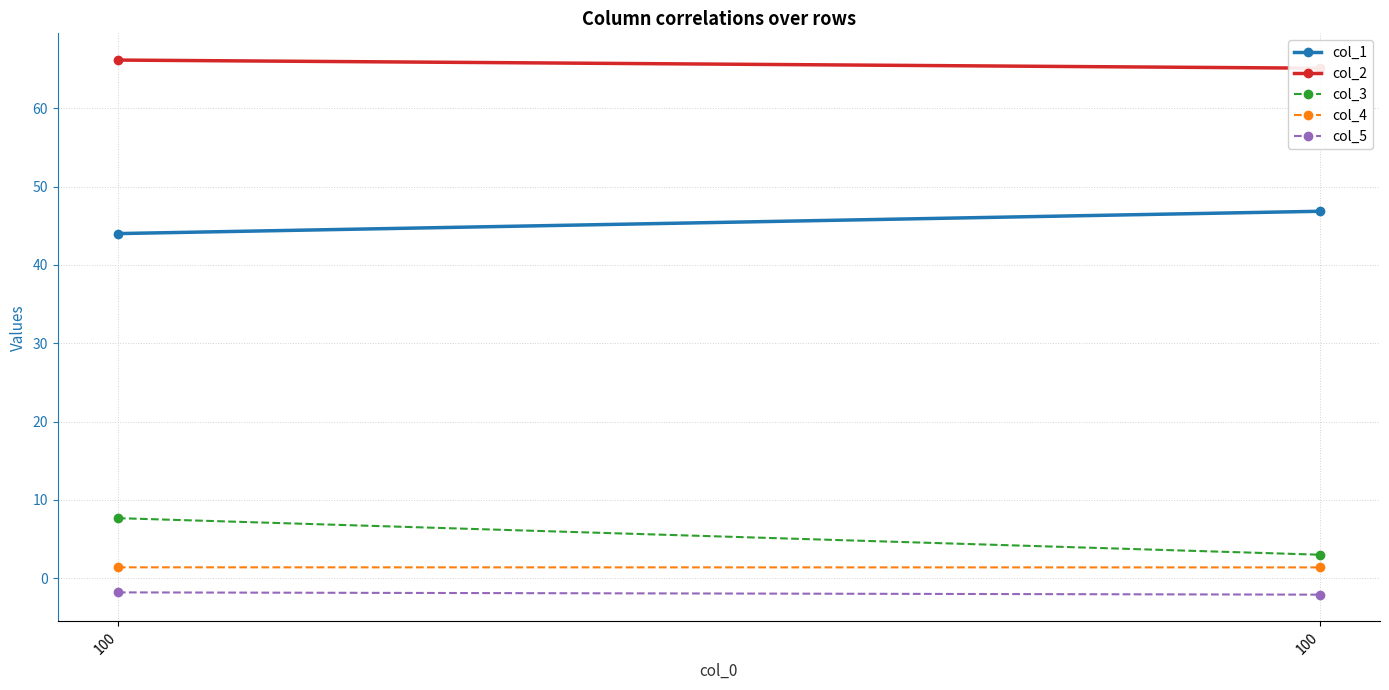

What is the difference between the highest and lowest values at 100?

68.0